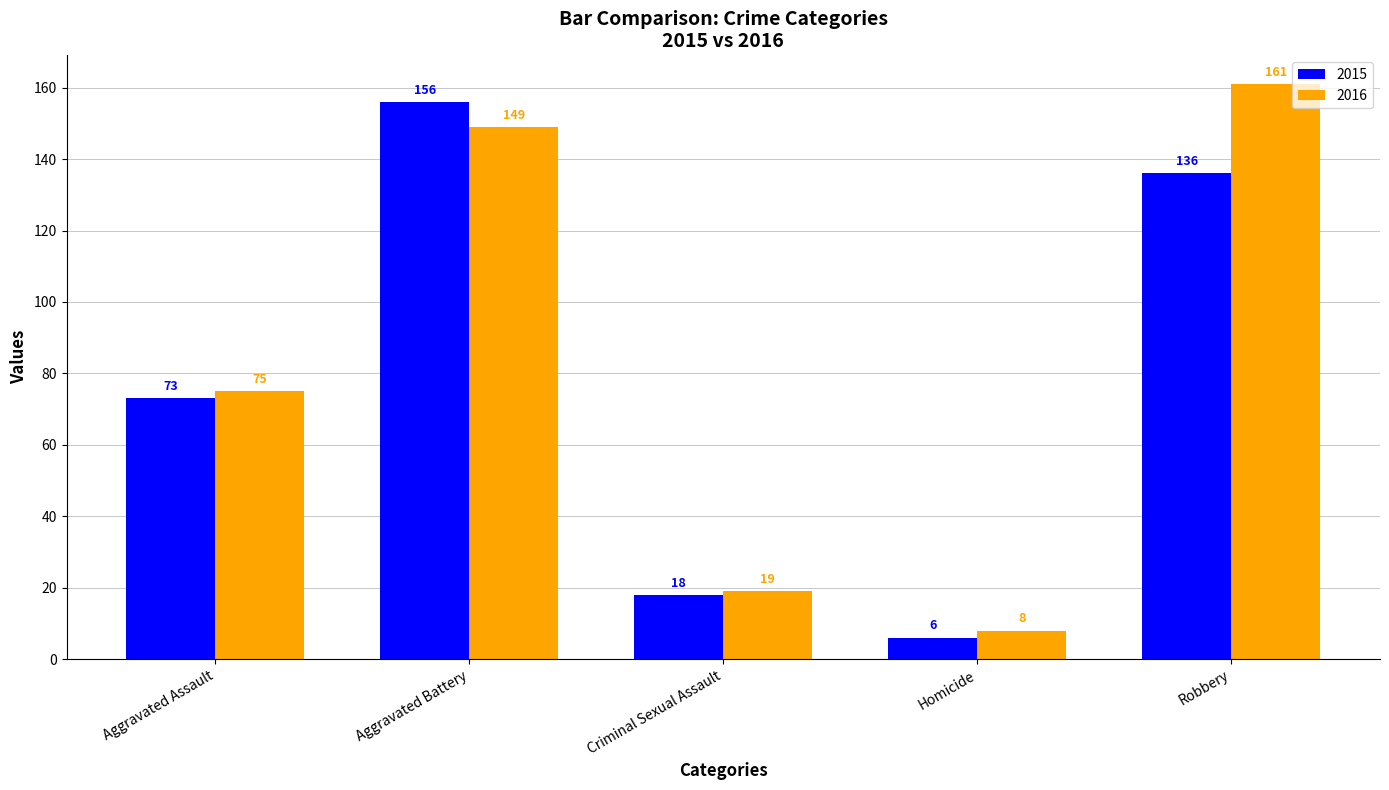

Reading left to right, transcribe all the data shown in this chart.

2015: Aggravated Assault=73	Aggravated Battery=156	Criminal Sexual Assault=18	Homicide=6	Robbery=136
2016: Aggravated Assault=75	Aggravated Battery=149	Criminal Sexual Assault=19	Homicide=8	Robbery=161